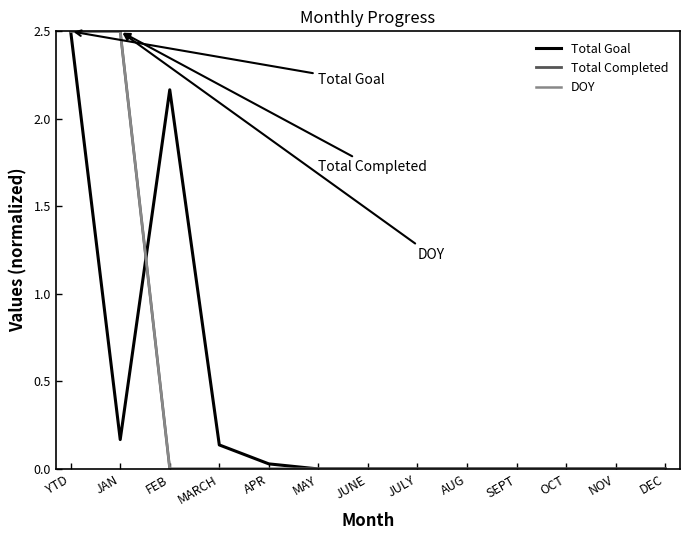

Does the chart display data point markers on the line(s)?

No